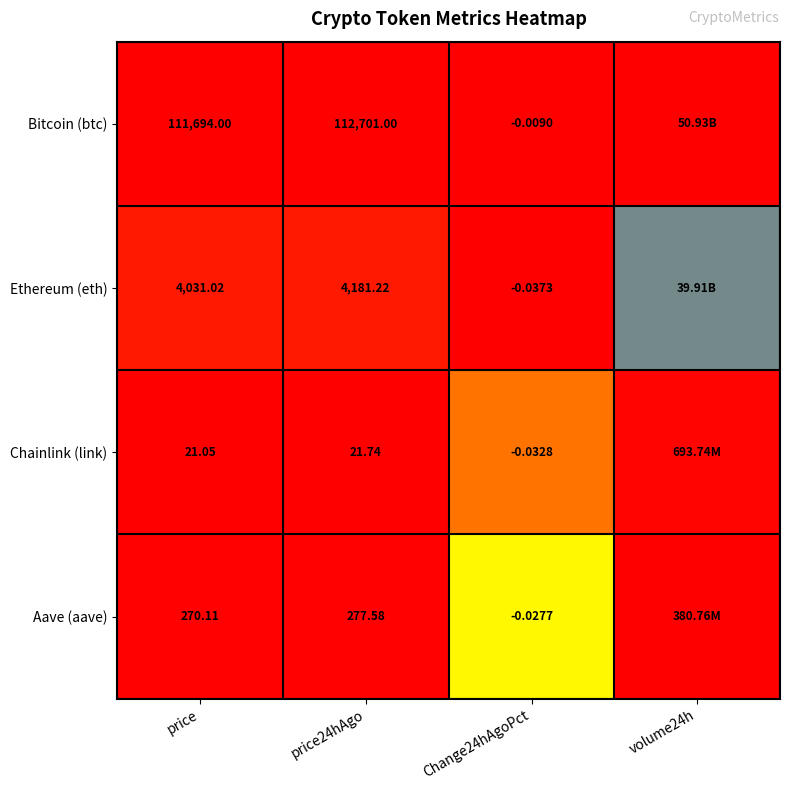

Is the value of Ethereum (eth) at price greater than the value of Bitcoin (btc) at price24hAgo?

No